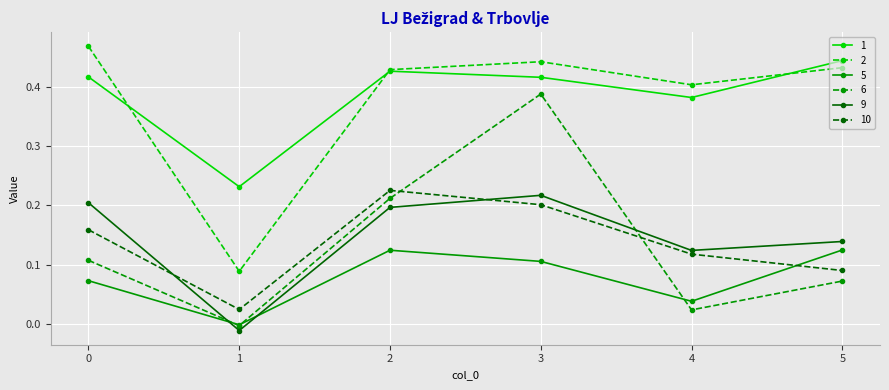

True or false: 6 and 1 intersect in this chart.

False